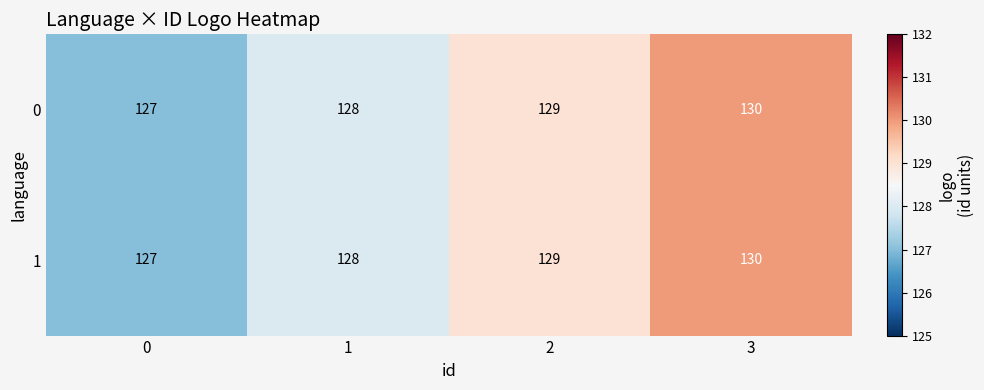

What is the minimum value shown in the chart?

127